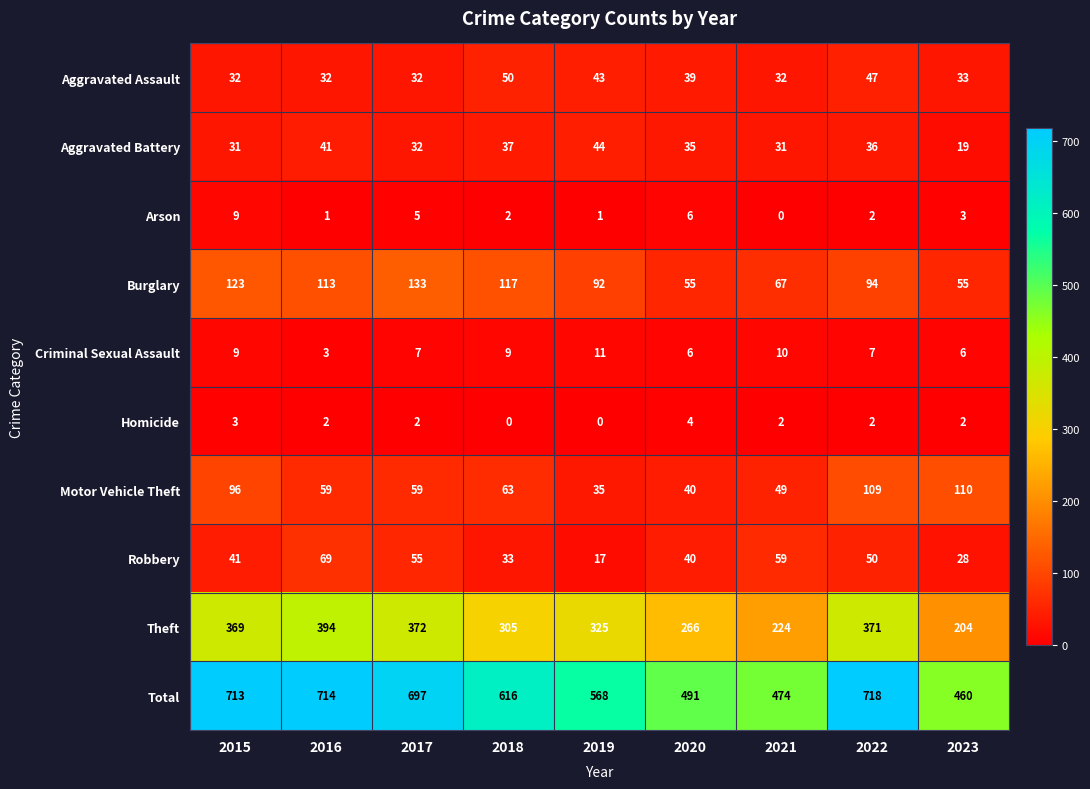

True or false: Total has a value of 1239 at 2022.

False